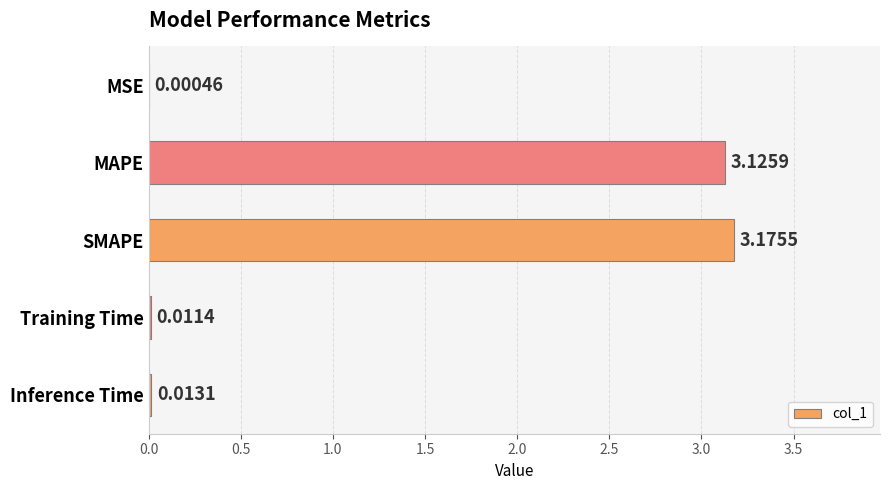

At which label is the value closest to 1?

Inference Time